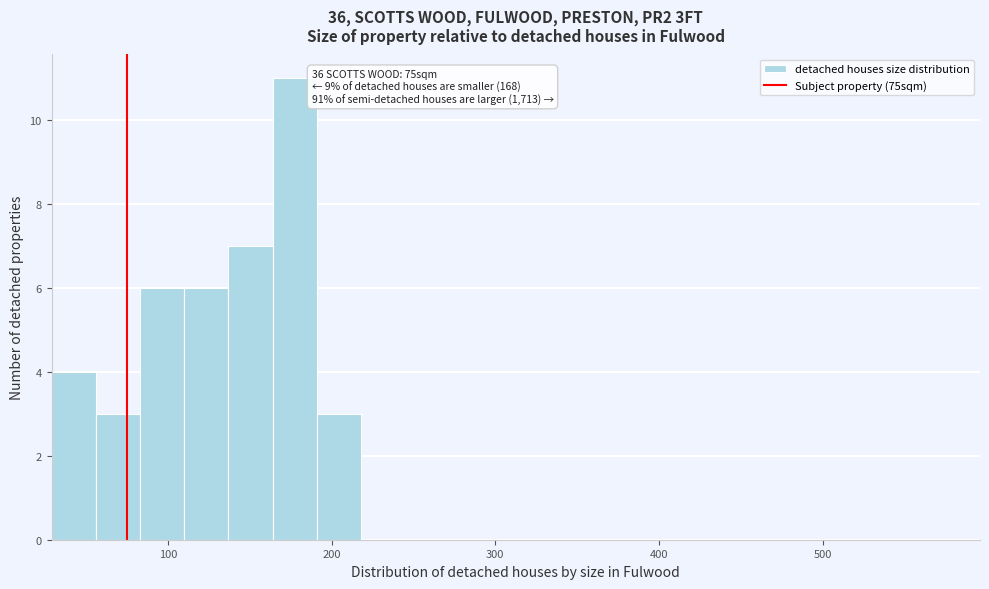

Read against the x-axis, roughly where is the centre of the tallest bar?

180